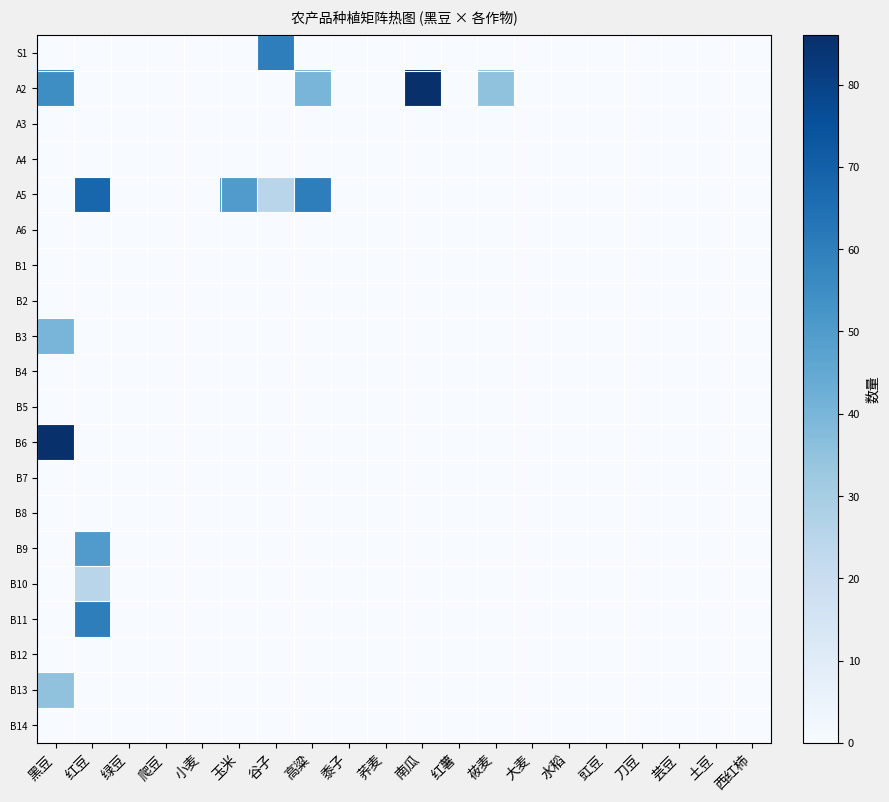

Reading left to right, what are all the values shown in this chart?

S1: 黑豆=0	红豆=0	绿豆=0	爬豆=0	小麦=0	玉米=0	谷子=60	高粱=0	黍子=0	荞麦=0	南瓜=0	红薯=0	莜麦=0	大麦=0	水稻=0	豇豆=0	刀豆=0	芸豆=0	土豆=0	西红柿=0
A2: 黑豆=55	红豆=0	绿豆=0	爬豆=0	小麦=0	玉米=0	谷子=0	高粱=40	黍子=0	荞麦=0	南瓜=86	红薯=0	莜麦=35	大麦=0	水稻=0	豇豆=0	刀豆=0	芸豆=0	土豆=0	西红柿=0
A3: 黑豆=0	红豆=0	绿豆=0	爬豆=0	小麦=0	玉米=0	谷子=0	高粱=0	黍子=0	荞麦=0	南瓜=0	红薯=0	莜麦=0	大麦=0	水稻=0	豇豆=0	刀豆=0	芸豆=0	土豆=0	西红柿=0
A4: 黑豆=0	红豆=0	绿豆=0	爬豆=0	小麦=0	玉米=0	谷子=0	高粱=0	黍子=0	荞麦=0	南瓜=0	红薯=0	莜麦=0	大麦=0	水稻=0	豇豆=0	刀豆=0	芸豆=0	土豆=0	西红柿=0
A5: 黑豆=0	红豆=68	绿豆=0	爬豆=0	小麦=0	玉米=50	谷子=25	高粱=60	黍子=0	荞麦=0	南瓜=0	红薯=0	莜麦=0	大麦=0	水稻=0	豇豆=0	刀豆=0	芸豆=0	土豆=0	西红柿=0
A6: 黑豆=0	红豆=0	绿豆=0	爬豆=0	小麦=0	玉米=0	谷子=0	高粱=0	黍子=0	荞麦=0	南瓜=0	红薯=0	莜麦=0	大麦=0	水稻=0	豇豆=0	刀豆=0	芸豆=0	土豆=0	西红柿=0
B1: 黑豆=0	红豆=0	绿豆=0	爬豆=0	小麦=0	玉米=0	谷子=0	高粱=0	黍子=0	荞麦=0	南瓜=0	红薯=0	莜麦=0	大麦=0	水稻=0	豇豆=0	刀豆=0	芸豆=0	土豆=0	西红柿=0
B2: 黑豆=0	红豆=0	绿豆=0	爬豆=0	小麦=0	玉米=0	谷子=0	高粱=0	黍子=0	荞麦=0	南瓜=0	红薯=0	莜麦=0	大麦=0	水稻=0	豇豆=0	刀豆=0	芸豆=0	土豆=0	西红柿=0
B3: 黑豆=40	红豆=0	绿豆=0	爬豆=0	小麦=0	玉米=0	谷子=0	高粱=0	黍子=0	荞麦=0	南瓜=0	红薯=0	莜麦=0	大麦=0	水稻=0	豇豆=0	刀豆=0	芸豆=0	土豆=0	西红柿=0
B4: 黑豆=0	红豆=0	绿豆=0	爬豆=0	小麦=0	玉米=0	谷子=0	高粱=0	黍子=0	荞麦=0	南瓜=0	红薯=0	莜麦=0	大麦=0	水稻=0	豇豆=0	刀豆=0	芸豆=0	土豆=0	西红柿=0
B5: 黑豆=0	红豆=0	绿豆=0	爬豆=0	小麦=0	玉米=0	谷子=0	高粱=0	黍子=0	荞麦=0	南瓜=0	红薯=0	莜麦=0	大麦=0	水稻=0	豇豆=0	刀豆=0	芸豆=0	土豆=0	西红柿=0
B6: 黑豆=86	红豆=0	绿豆=0	爬豆=0	小麦=0	玉米=0	谷子=0	高粱=0	黍子=0	荞麦=0	南瓜=0	红薯=0	莜麦=0	大麦=0	水稻=0	豇豆=0	刀豆=0	芸豆=0	土豆=0	西红柿=0
B7: 黑豆=0	红豆=0	绿豆=0	爬豆=0	小麦=0	玉米=0	谷子=0	高粱=0	黍子=0	荞麦=0	南瓜=0	红薯=0	莜麦=0	大麦=0	水稻=0	豇豆=0	刀豆=0	芸豆=0	土豆=0	西红柿=0
B8: 黑豆=0	红豆=0	绿豆=0	爬豆=0	小麦=0	玉米=0	谷子=0	高粱=0	黍子=0	荞麦=0	南瓜=0	红薯=0	莜麦=0	大麦=0	水稻=0	豇豆=0	刀豆=0	芸豆=0	土豆=0	西红柿=0
B9: 黑豆=0	红豆=50	绿豆=0	爬豆=0	小麦=0	玉米=0	谷子=0	高粱=0	黍子=0	荞麦=0	南瓜=0	红薯=0	莜麦=0	大麦=0	水稻=0	豇豆=0	刀豆=0	芸豆=0	土豆=0	西红柿=0
B10: 黑豆=0	红豆=25	绿豆=0	爬豆=0	小麦=0	玉米=0	谷子=0	高粱=0	黍子=0	荞麦=0	南瓜=0	红薯=0	莜麦=0	大麦=0	水稻=0	豇豆=0	刀豆=0	芸豆=0	土豆=0	西红柿=0
B11: 黑豆=0	红豆=60	绿豆=0	爬豆=0	小麦=0	玉米=0	谷子=0	高粱=0	黍子=0	荞麦=0	南瓜=0	红薯=0	莜麦=0	大麦=0	水稻=0	豇豆=0	刀豆=0	芸豆=0	土豆=0	西红柿=0
B12: 黑豆=0	红豆=0	绿豆=0	爬豆=0	小麦=0	玉米=0	谷子=0	高粱=0	黍子=0	荞麦=0	南瓜=0	红薯=0	莜麦=0	大麦=0	水稻=0	豇豆=0	刀豆=0	芸豆=0	土豆=0	西红柿=0
B13: 黑豆=35	红豆=0	绿豆=0	爬豆=0	小麦=0	玉米=0	谷子=0	高粱=0	黍子=0	荞麦=0	南瓜=0	红薯=0	莜麦=0	大麦=0	水稻=0	豇豆=0	刀豆=0	芸豆=0	土豆=0	西红柿=0
B14: 黑豆=0	红豆=0	绿豆=0	爬豆=0	小麦=0	玉米=0	谷子=0	高粱=0	黍子=0	荞麦=0	南瓜=0	红薯=0	莜麦=0	大麦=0	水稻=0	豇豆=0	刀豆=0	芸豆=0	土豆=0	西红柿=0